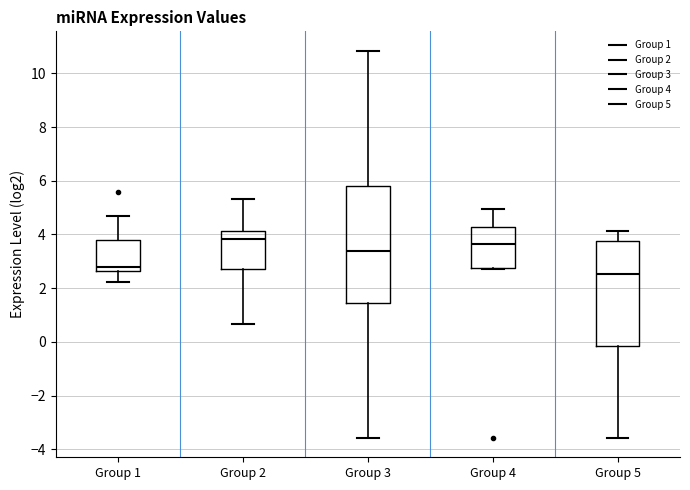

Comparing the boxes themselves (not the whiskers), which one is the tallest?

Group 3